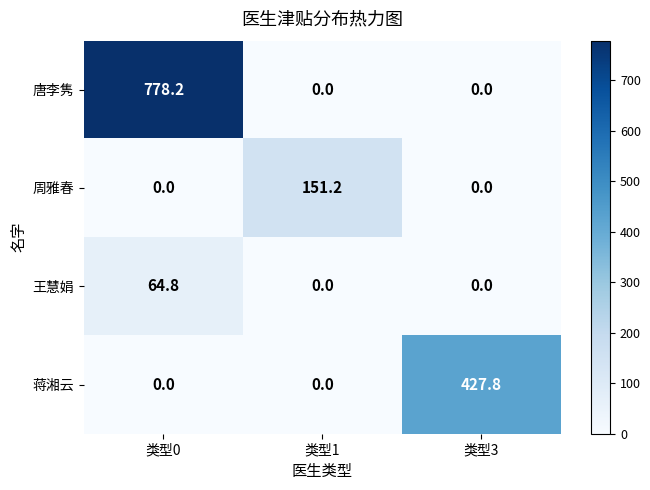

What is the average value of the 周雅春 series?

50.4